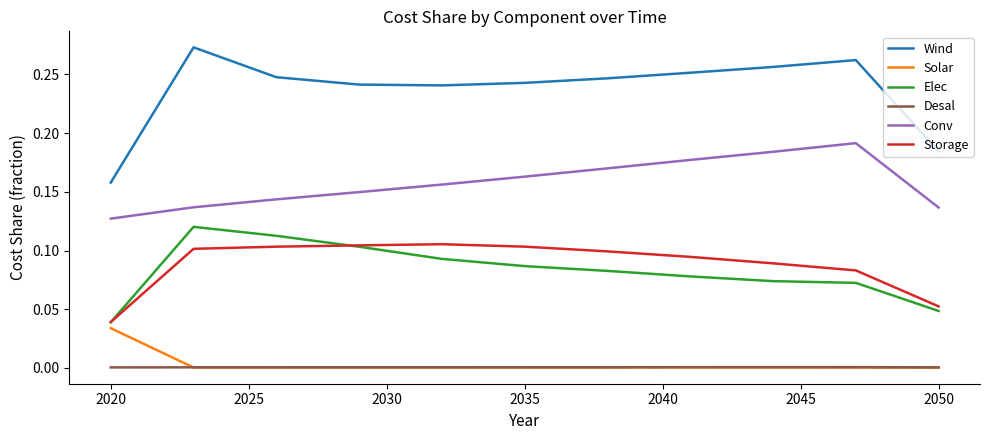

Which series has the largest range (max minus min)?

Wind